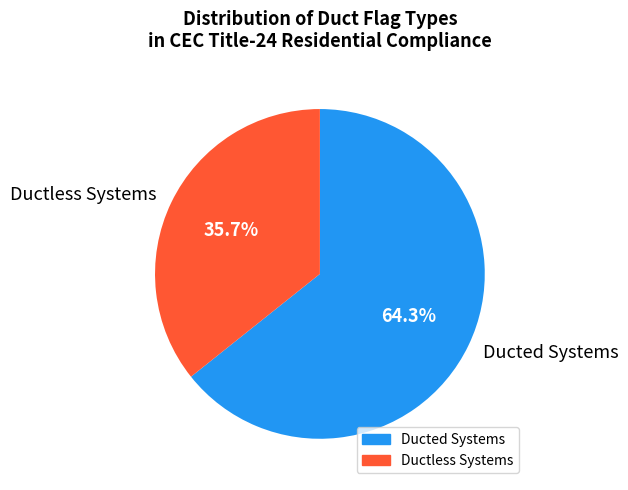

To the nearest percent, what is the combined percentage of Ducted Systems and Ductless Systems?

100%